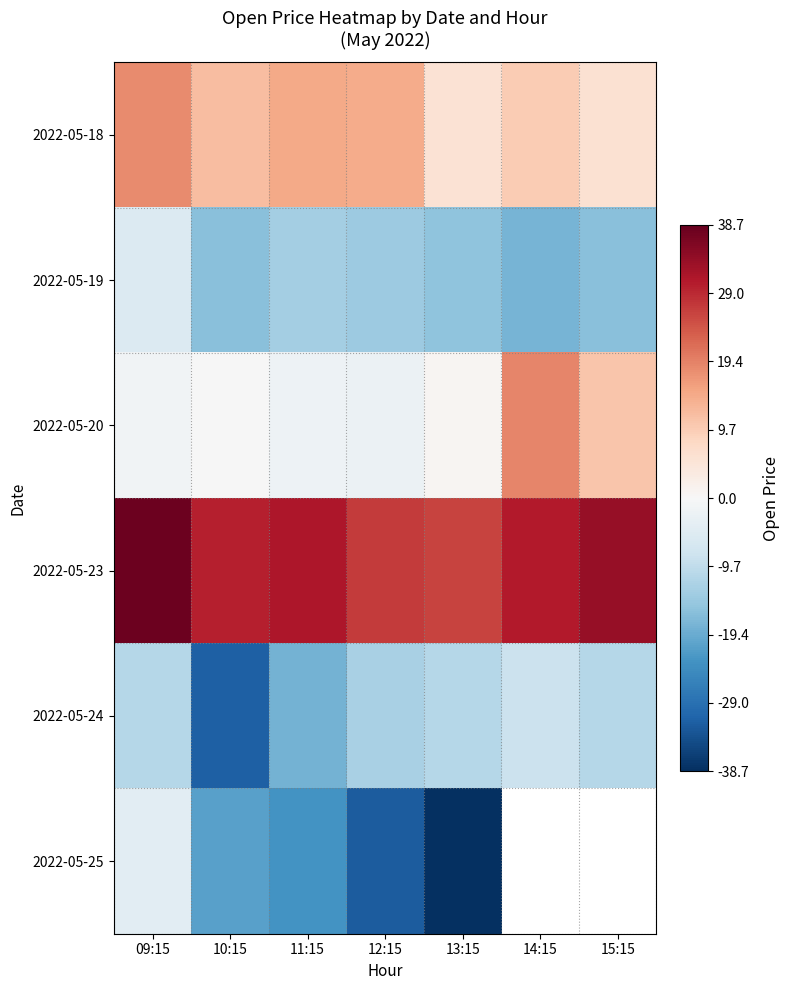

At which category does the chart reach its peak across all series?

09:15